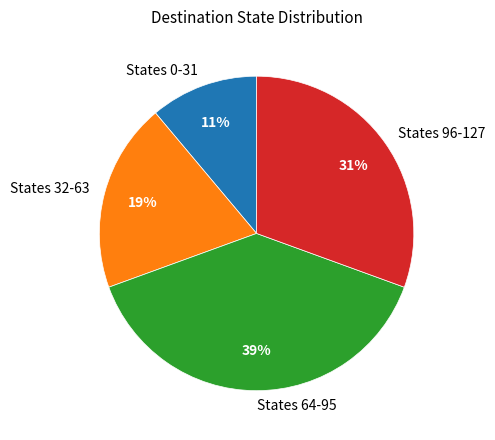

Is there a majority slice in this chart?

No